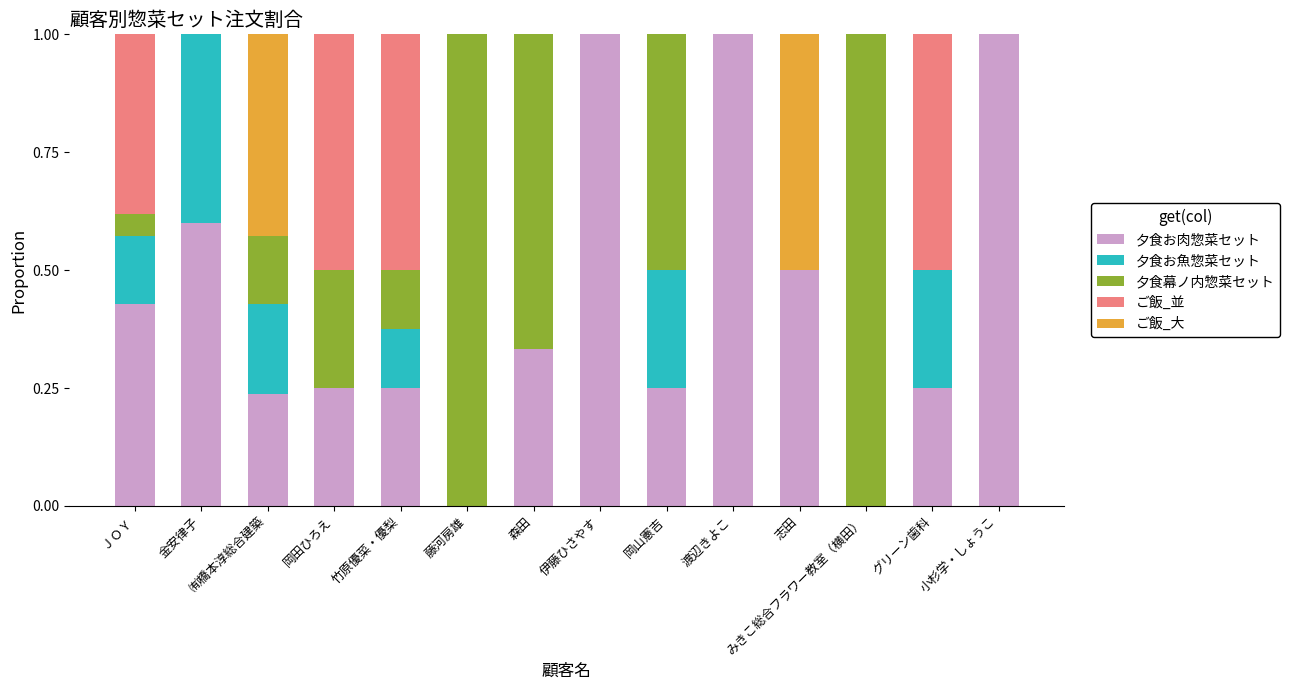

The value of 夕食お肉惣菜セット at 小杉学・しょうこ is 0.6. True or false?

False